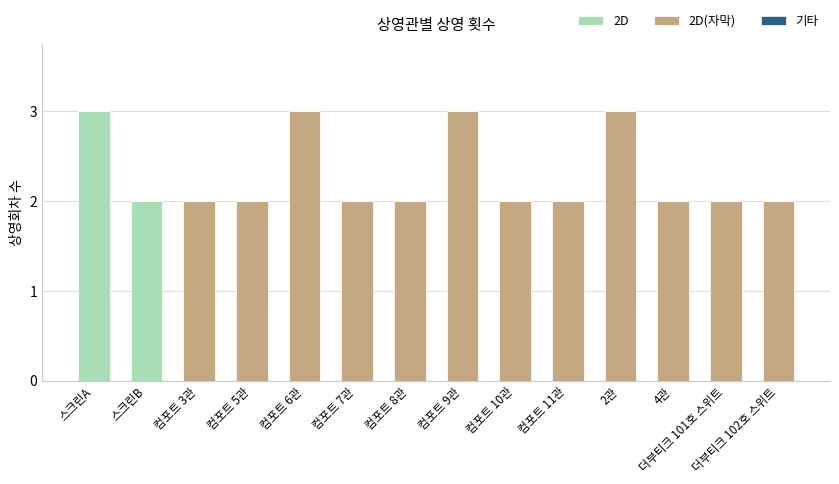

True or false: 2D has a value of 0 at 컴포트 10관.

True